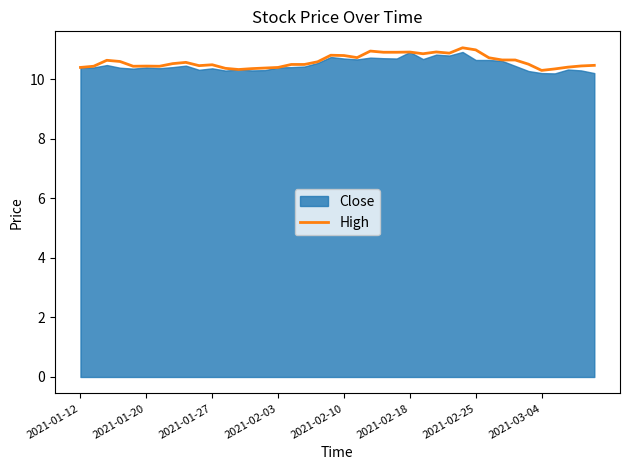

Reading left to right, extract all data points from this chart.

10.4	10.4	10.6	10.6	10.4	10.4	10.4	10.5	10.6	10.5	10.5	10.4	10.3	10.4	10.4	10.4	10.5	10.5	10.6	10.8	10.8	10.7	10.9	10.9	10.9	10.9	10.9	10.9	10.9	11.1	11.0	10.7	10.7	10.6	10.5	10.3	10.4	10.4	10.4	10.5